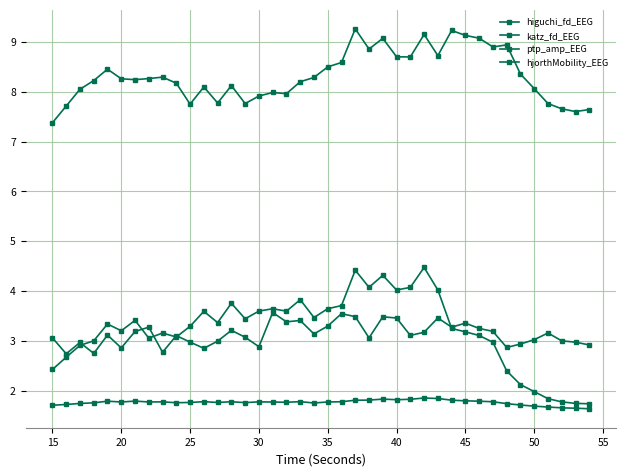

What is the average value of the ptp_amp_EEG series?

8.3